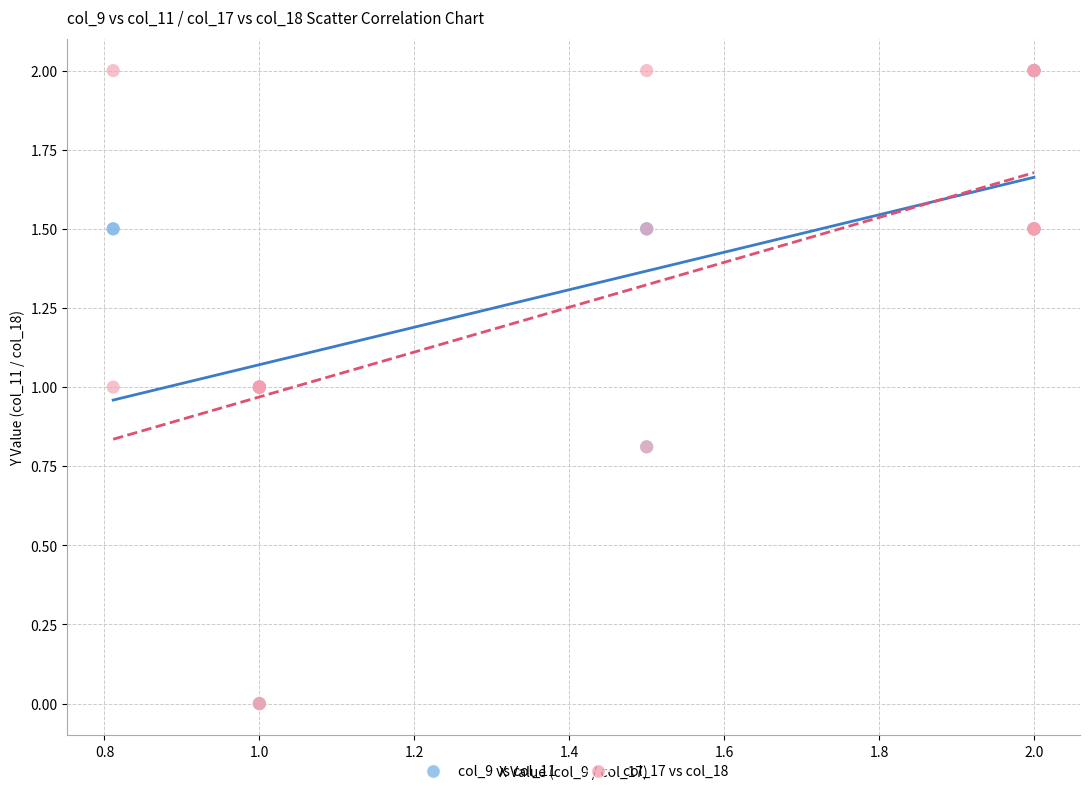

What are all the series names shown in the legend?

col_9 vs col_11, col_17 vs col_18